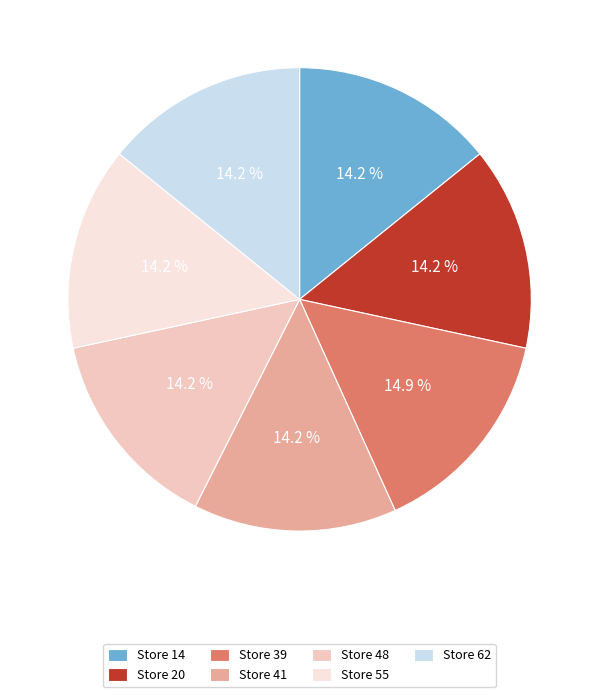

What is the total percentage of Store 14 and Store 20?

28.4%